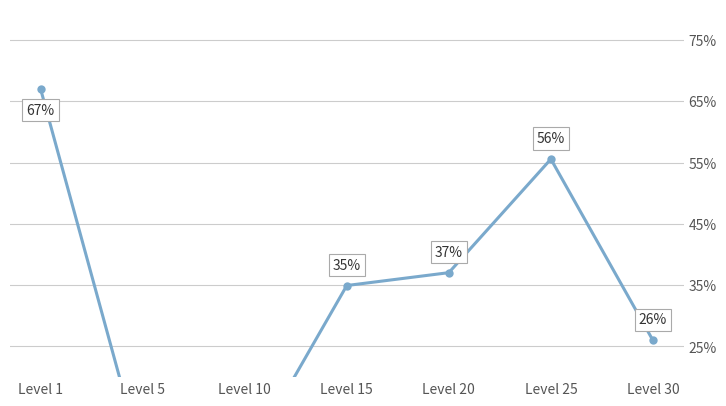

Approximately how many times larger is the value at Level 1 compared to Level 30?

2.6